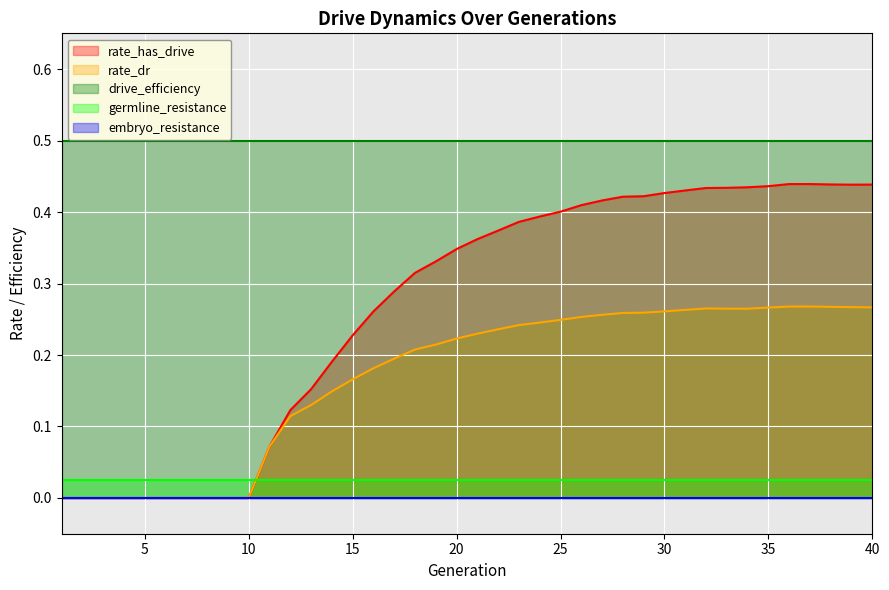

What are all the series names shown in the legend?

rate_has_drive, rate_dr, drive_efficiency, germline_resistance, embryo_resistance